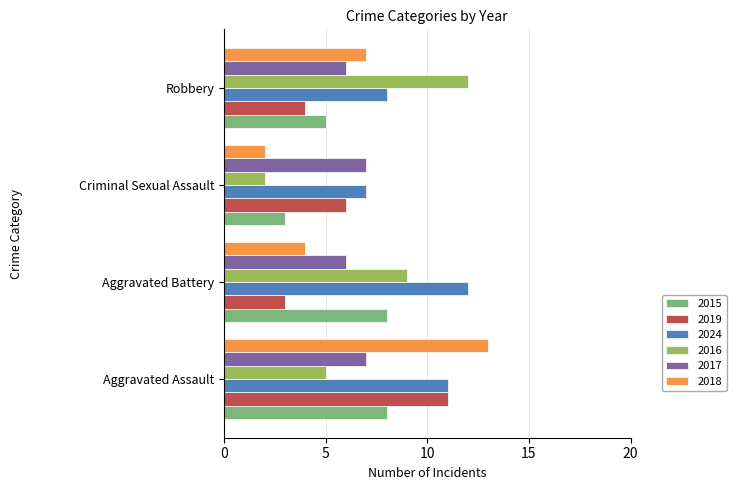

Rank the categories by 2018 value from highest to lowest.

Aggravated Assault, Robbery, Aggravated Battery, Criminal Sexual Assault